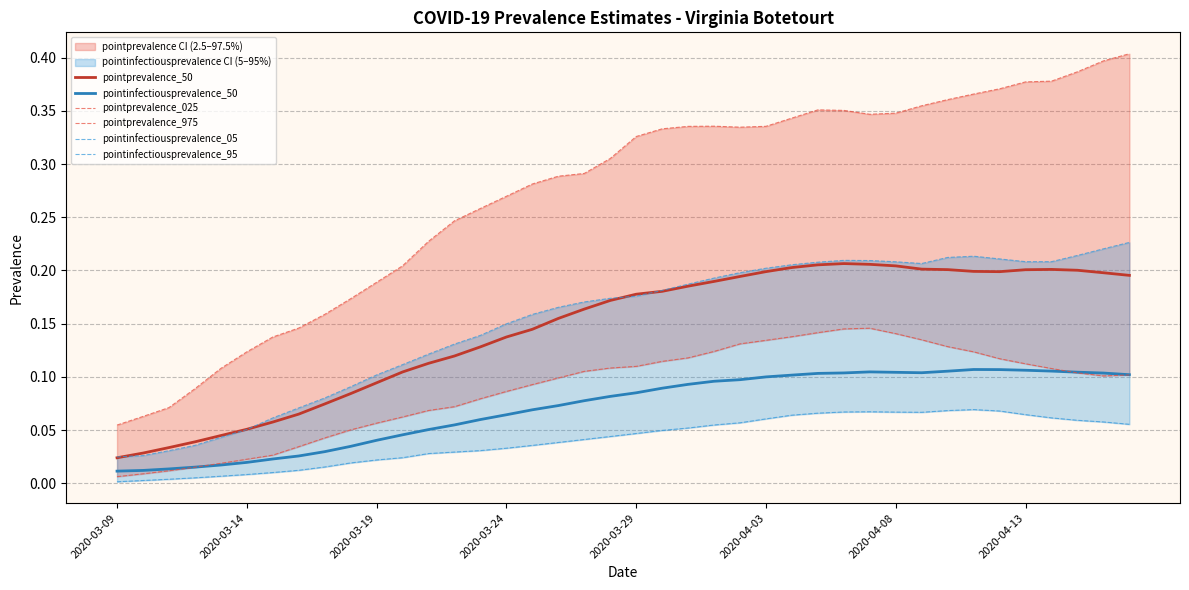

What is the sum of the pointinfectiousprevalence_95 values at 34 and 9?

0.3